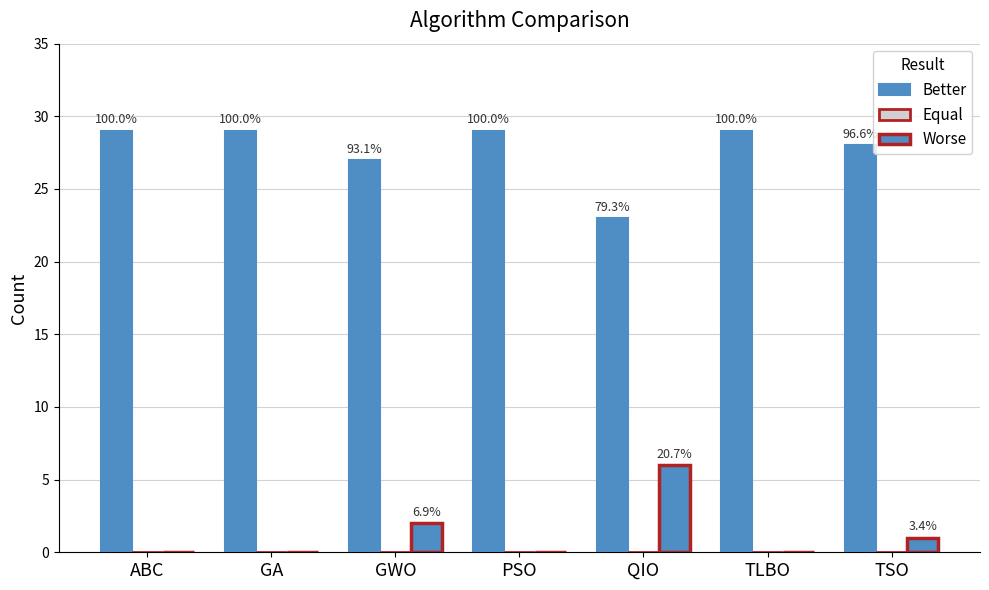

Are the bars grouped side by side (vs. stacked)?

Yes